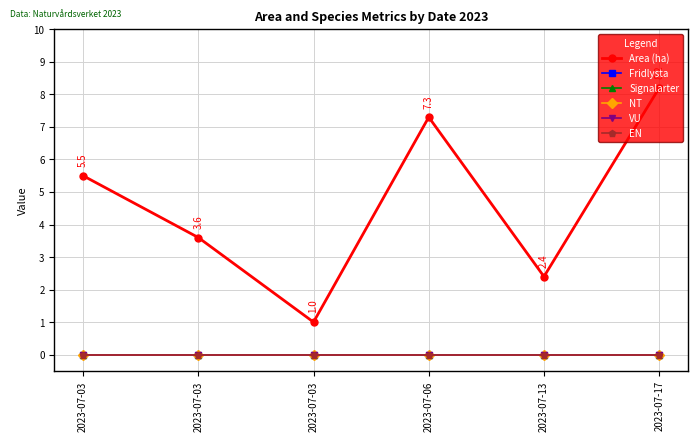

Between 2023-07-03 and 2023-07-06, which series saw the biggest shift?

Area (ha)